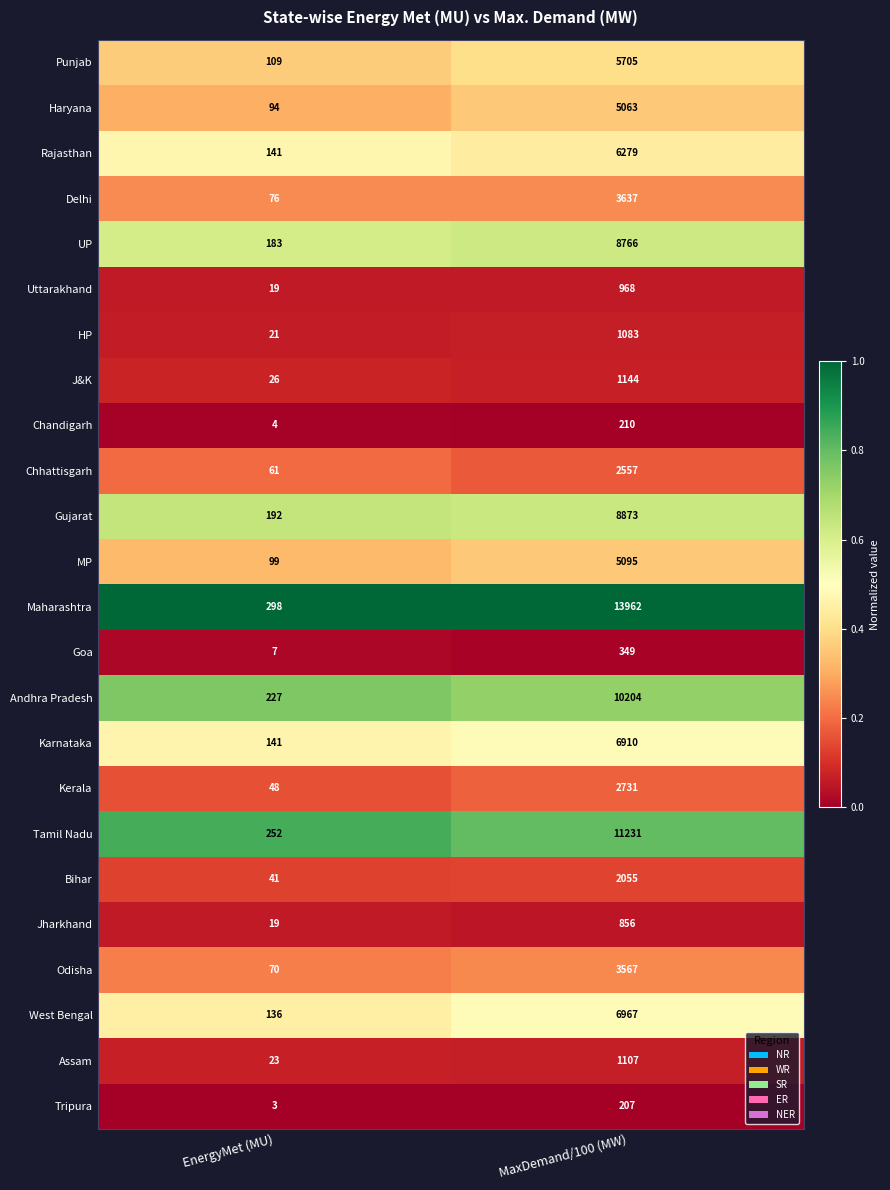

At which label is HP closest to 552?

EnergyMet (MU)